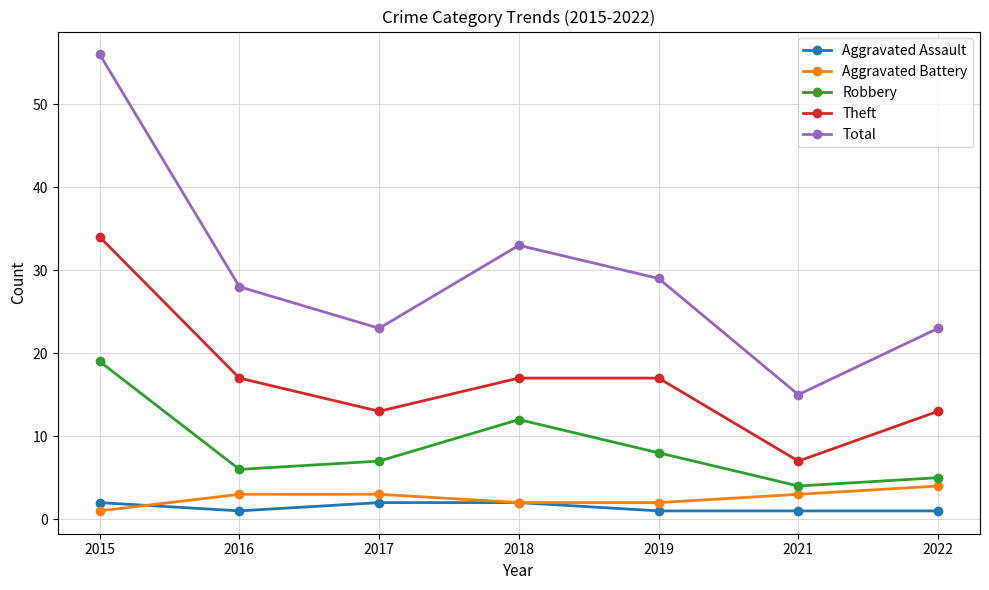

Is the value of Total at 2018 greater than the value of Aggravated Assault at 2017?

Yes